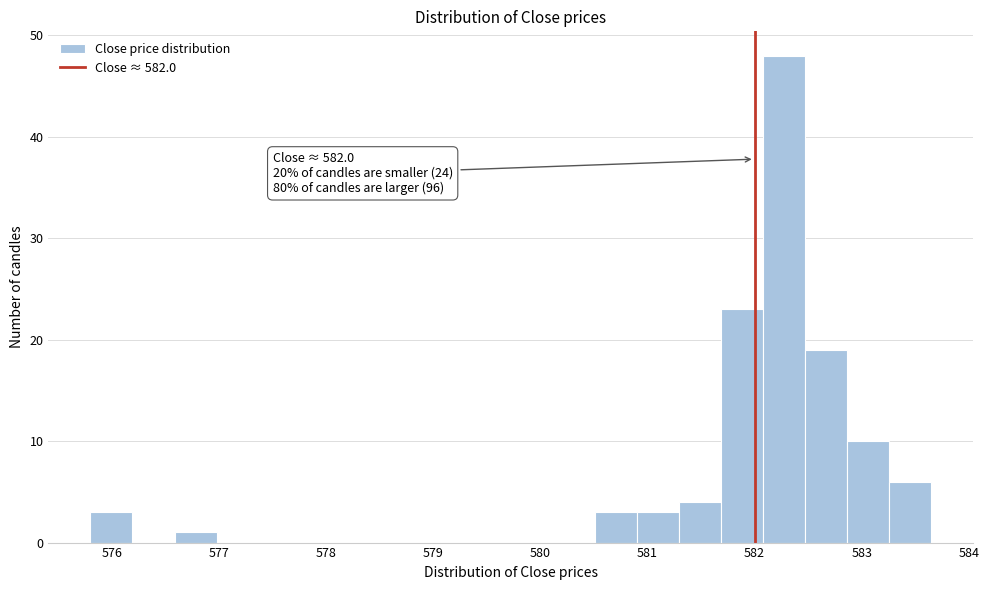

Around what value on the x-axis is the tallest bar? Give the approximate position of its centre, as read against the axis.

582.3